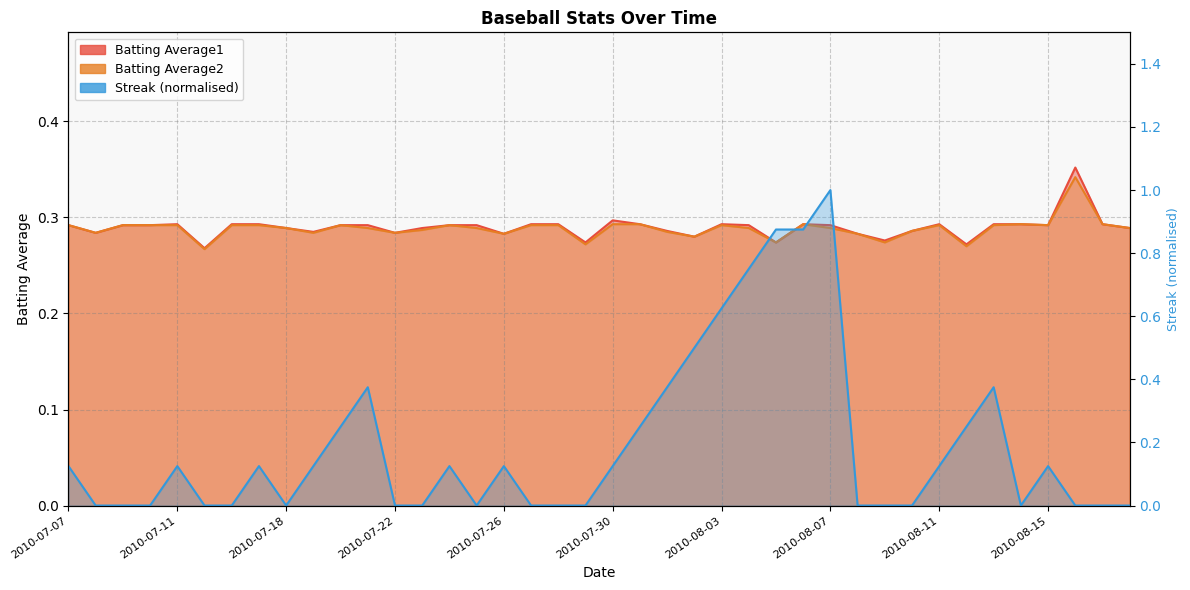

What is the total value across all series at 2010-07-31?

0.8